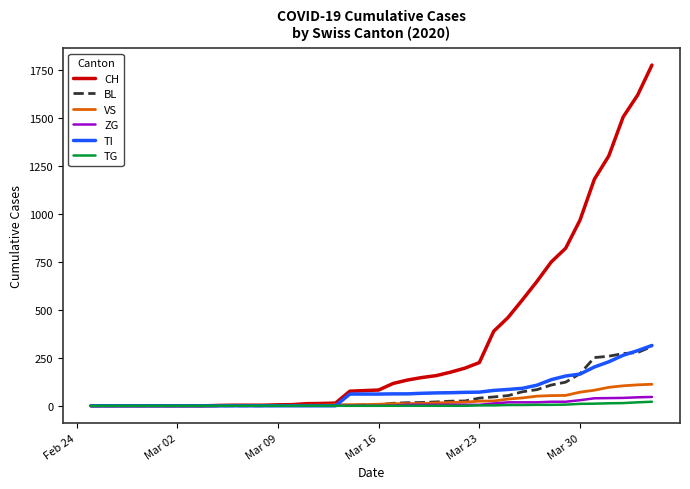

Which series has the largest range (max minus min)?

CH